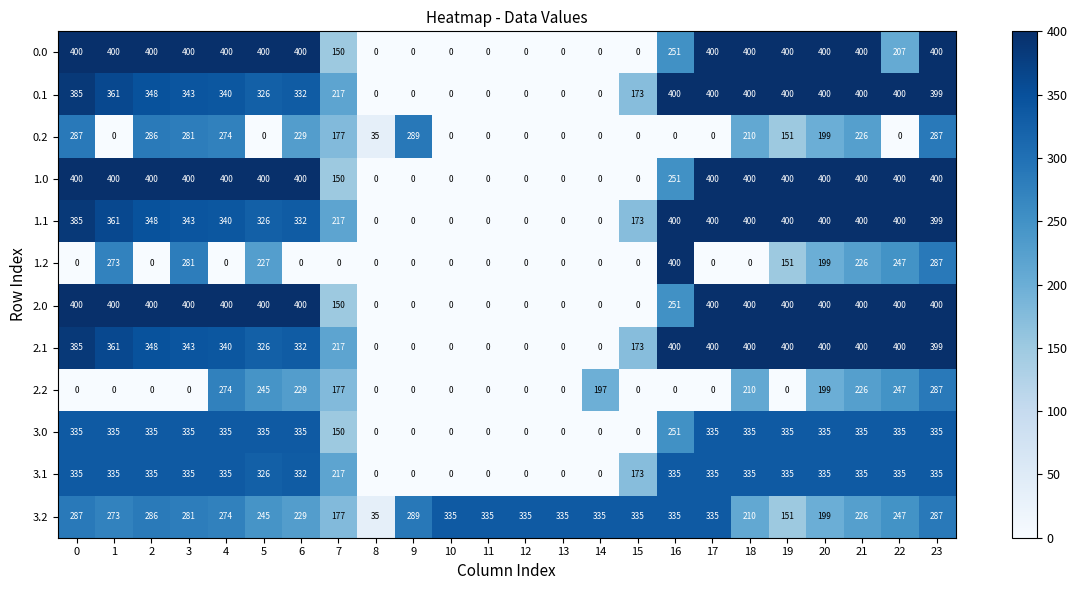

What is the approximate value of 0.1 at 6?

332